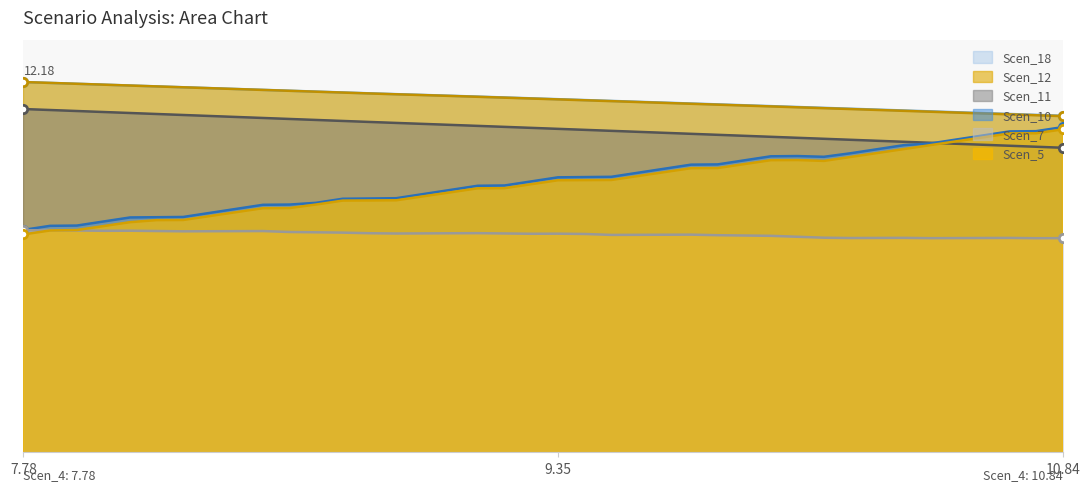

What is the value of the Scen_7 point at the 2nd from the left?

9.3